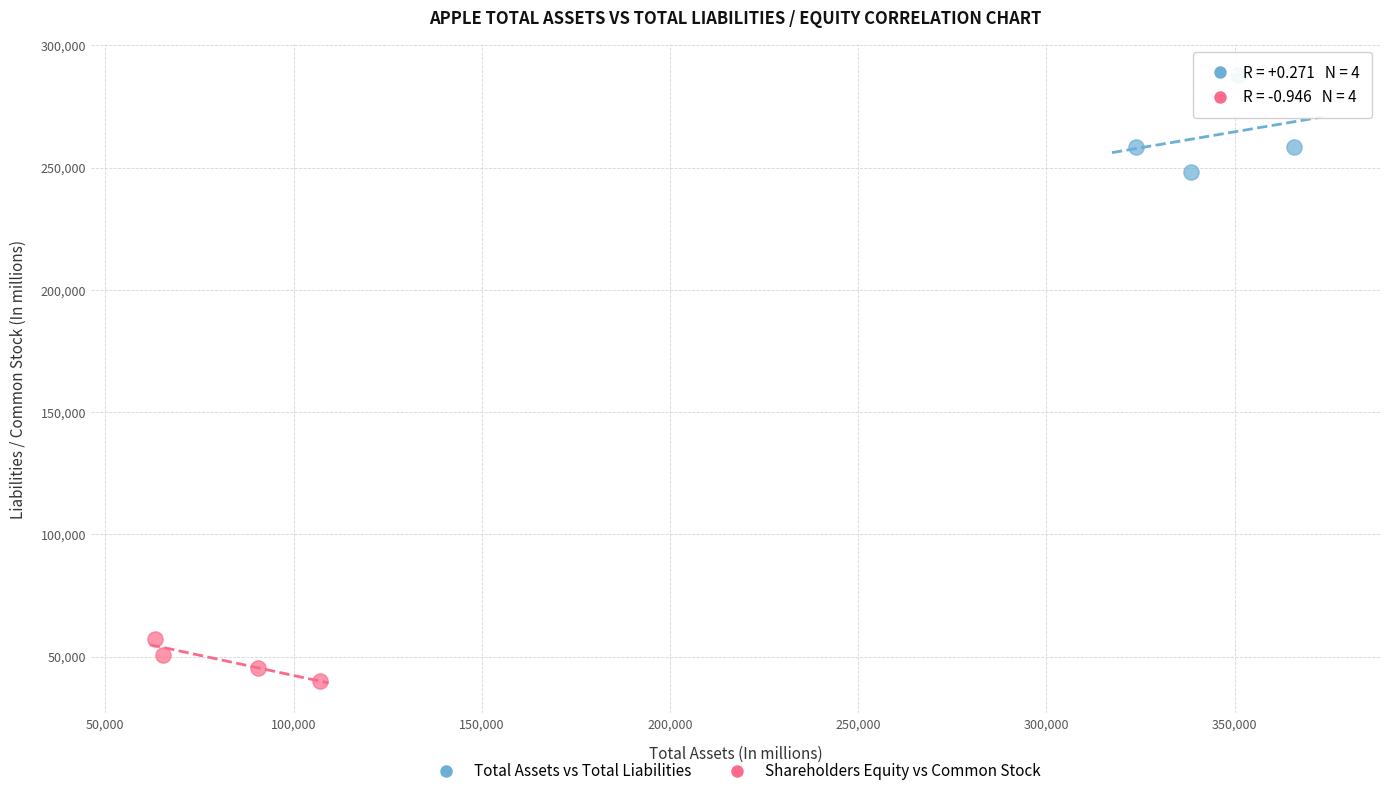

Which series has the largest Y range (max minus min)?

Total Assets vs Total Liabilities